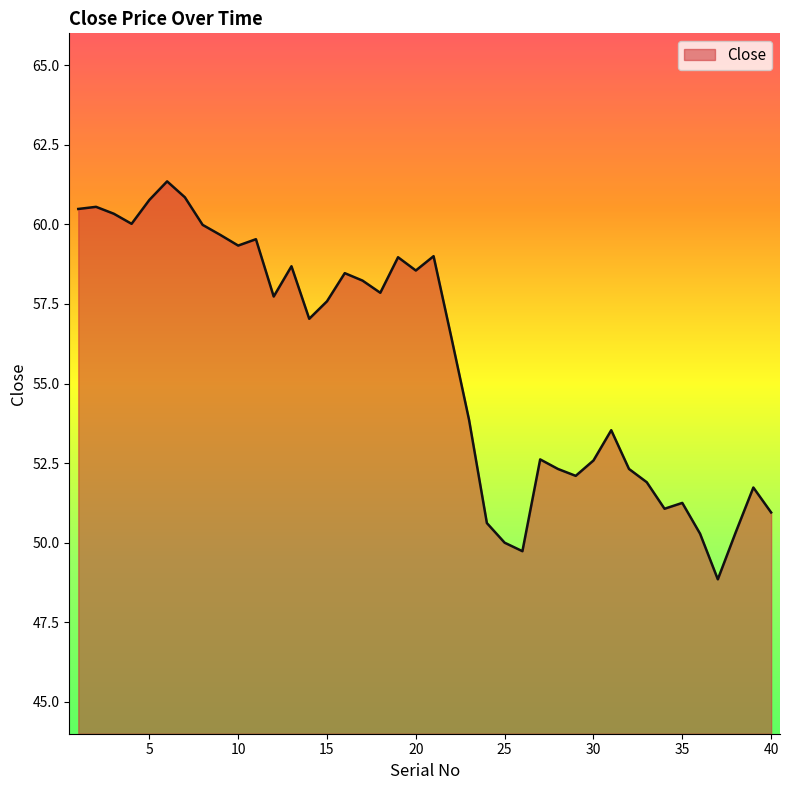

What is the maximum value shown in the chart?

61.3